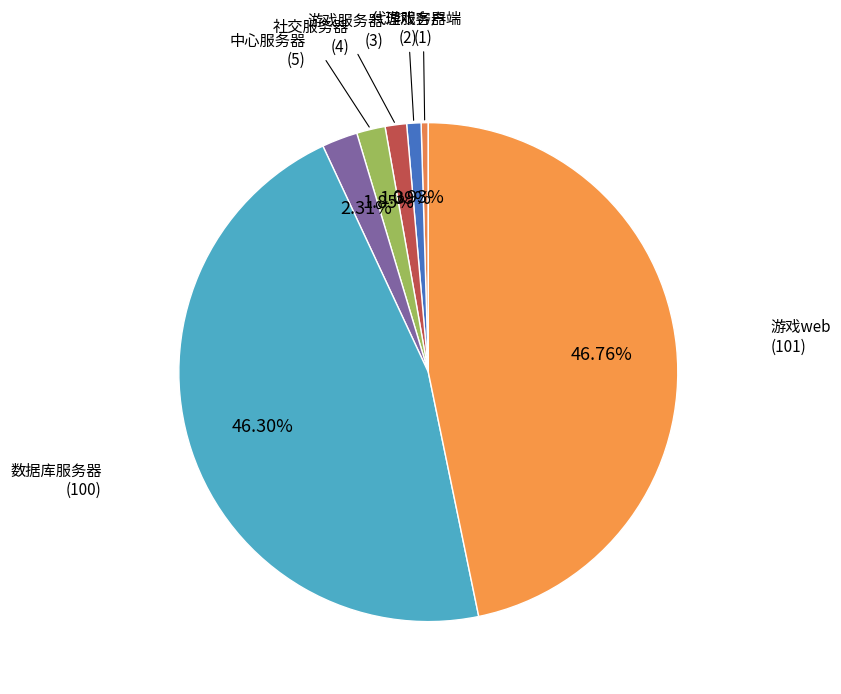

Does any single category account for the majority?

No